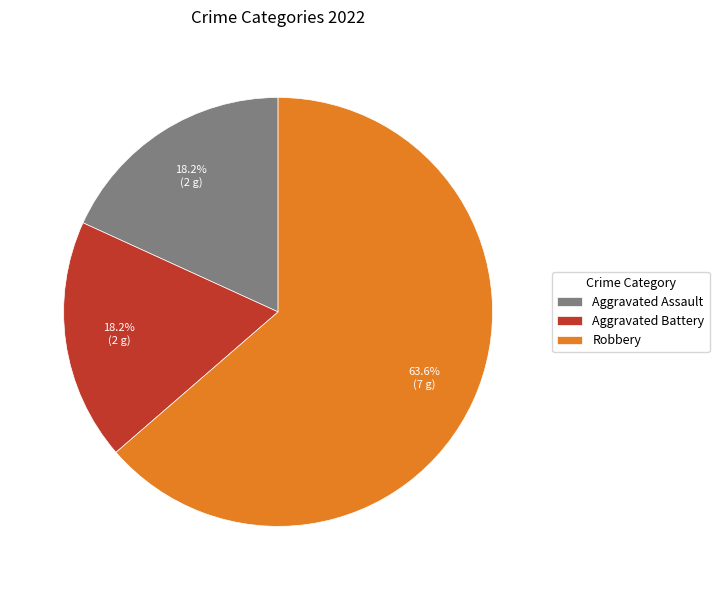

What portion of the pie excludes Aggravated Assault?

81.8%